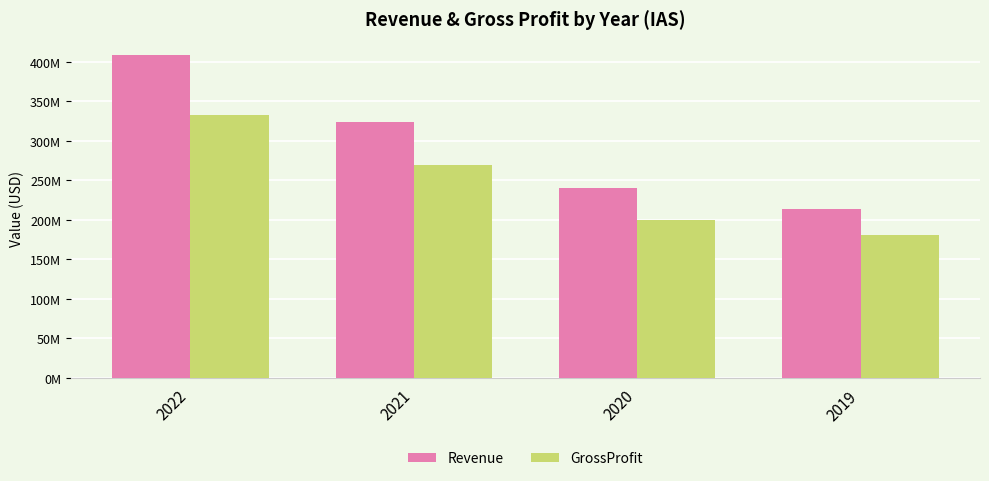

Which category has the lowest value in the GrossProfit series?

2019